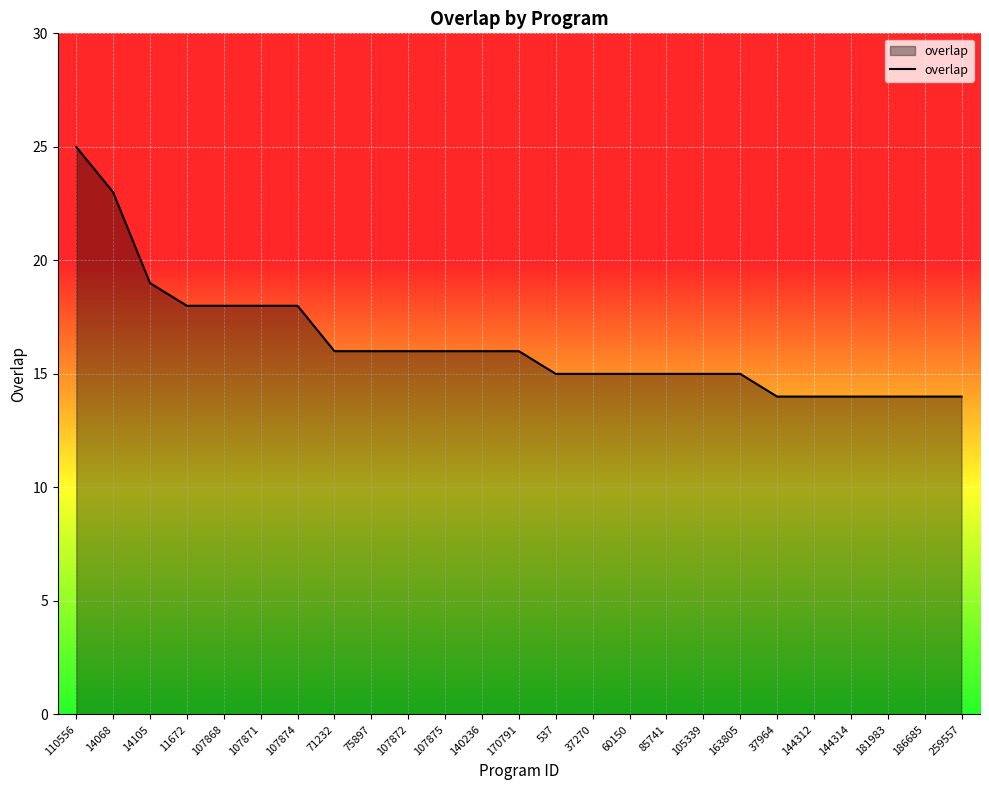

How many categories are shown in the chart?

25